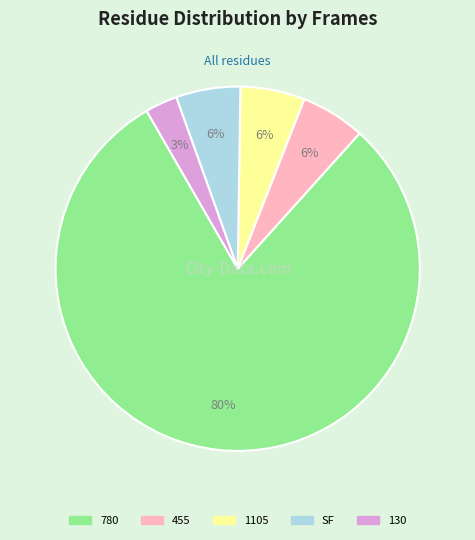

To the nearest percent, what is the average slice percentage?

20%